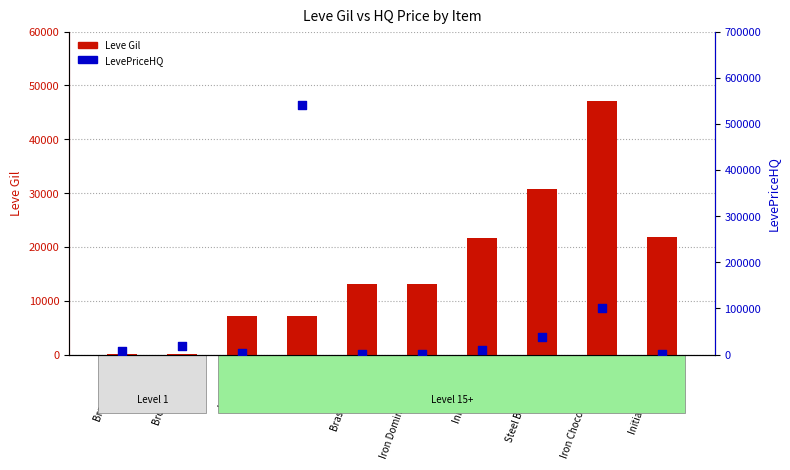

Which series contains the lowest Y value?

Leve Gil